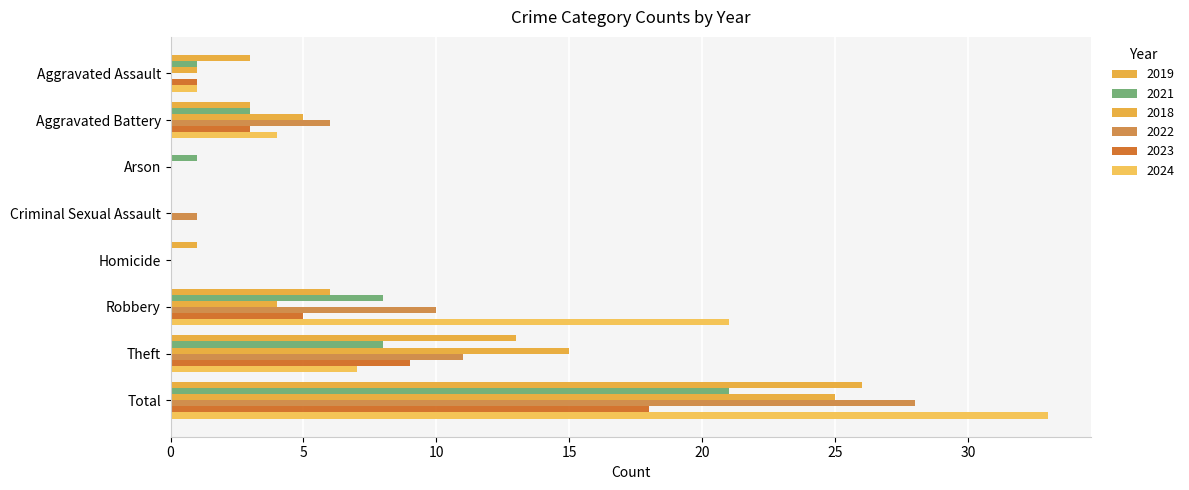

How many categories are shown in the chart?

8